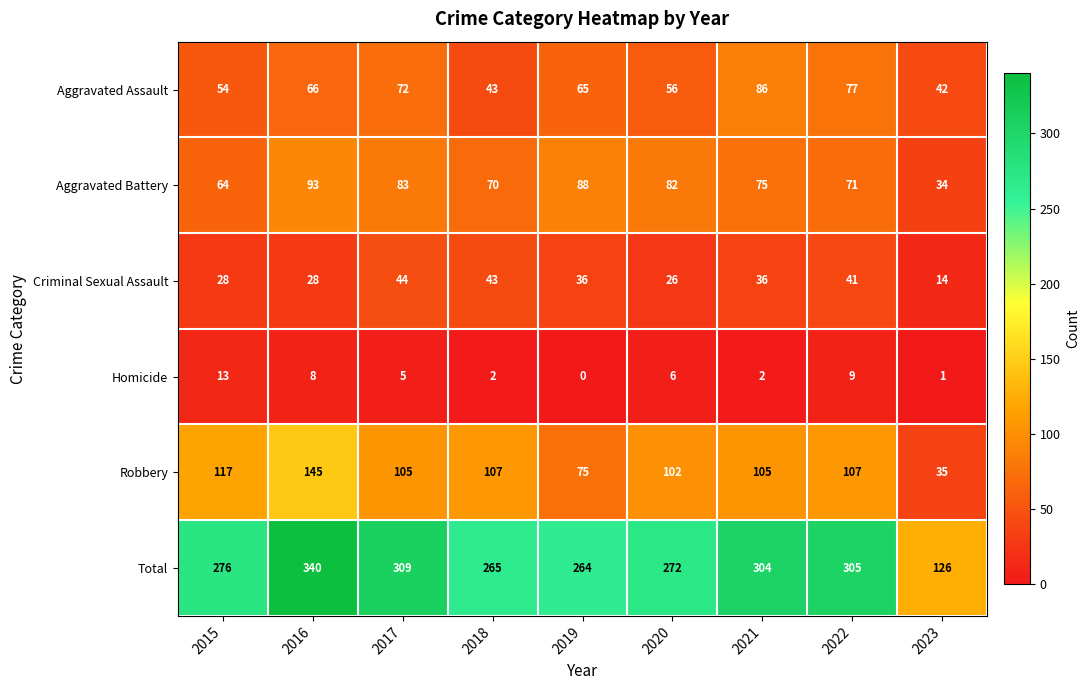

At which category is the sum across all series the highest?

2016